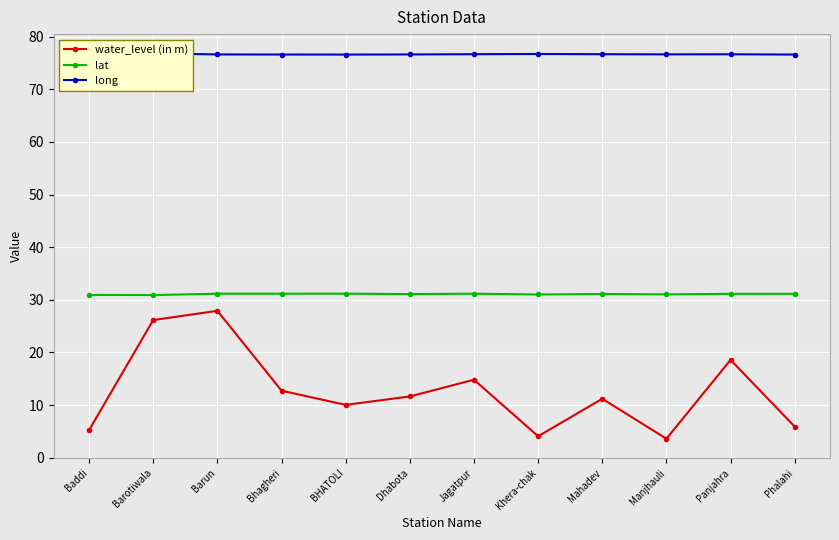

Between Bhagheri and Phalahi, which series saw the biggest shift?

water_level (in m)